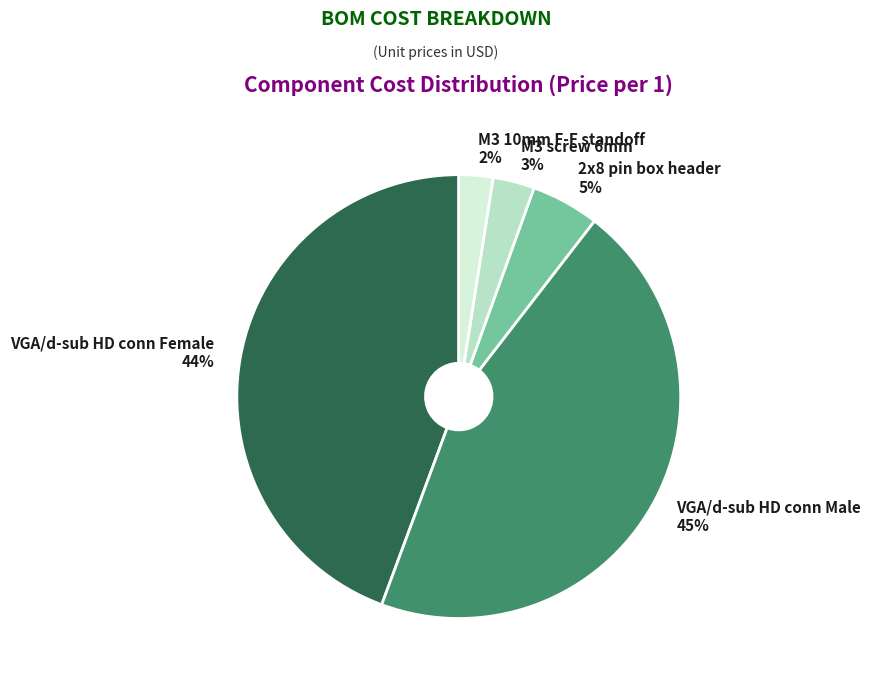

To the nearest percent, what is the average slice percentage?

20%